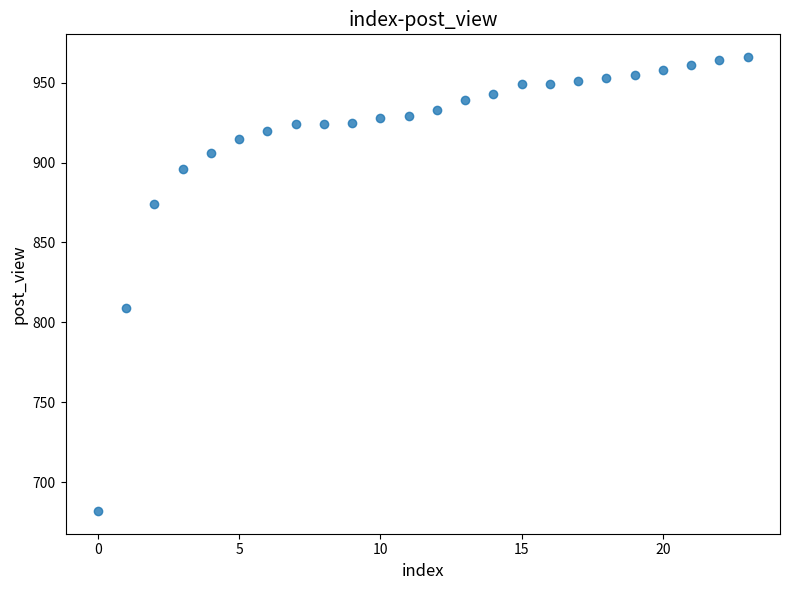

What is the range of Y values (max minus min)?

284